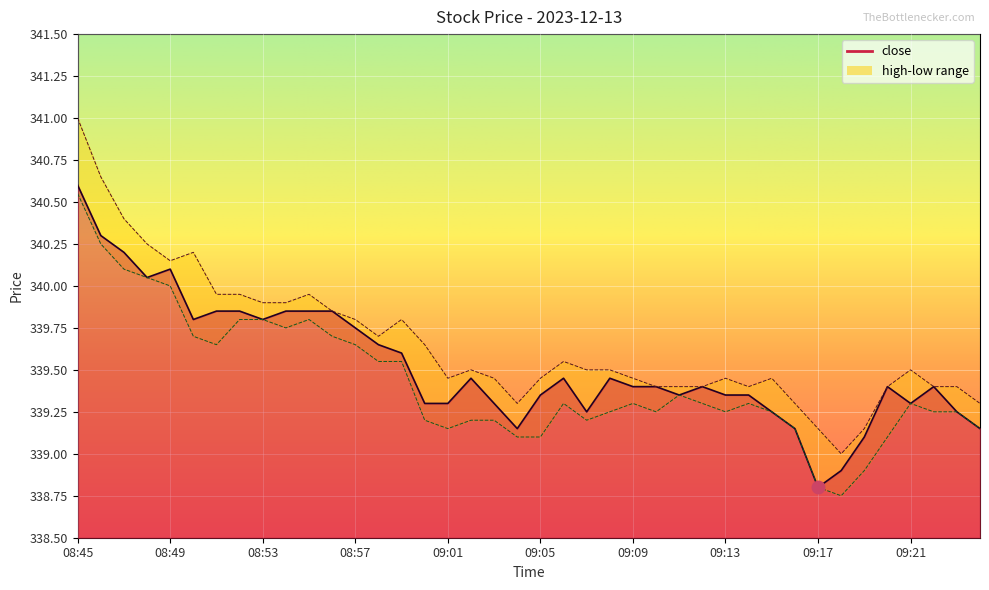

Where does the close series first go above 339?

08:45